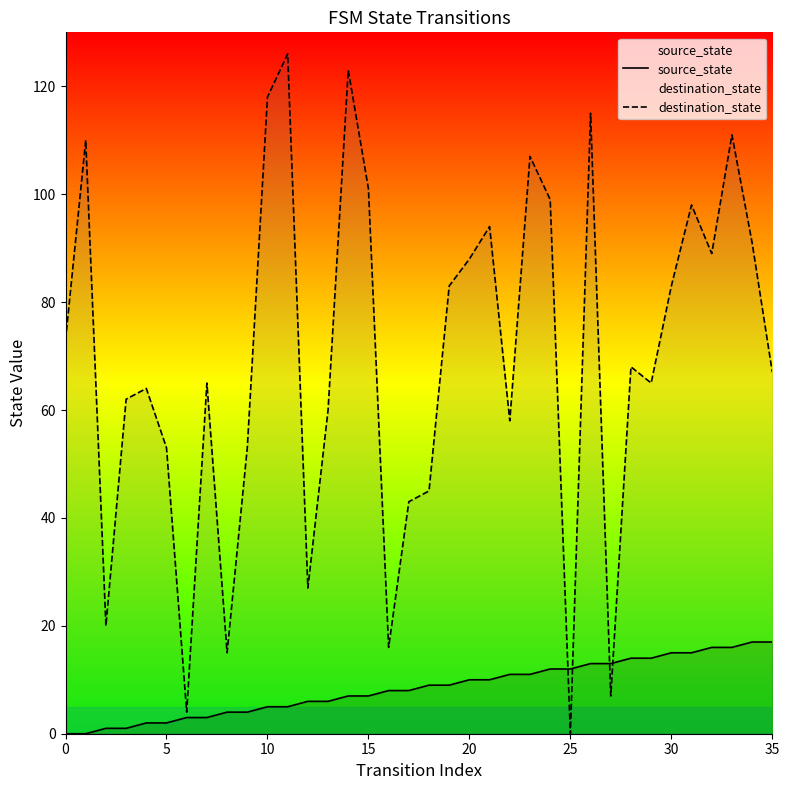

Which series changed the most between 5 and 20?

destination_state